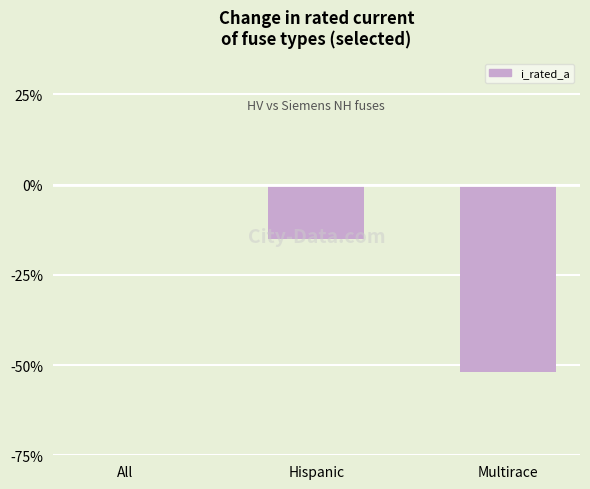

What is the change in value from All to Hispanic?

-15